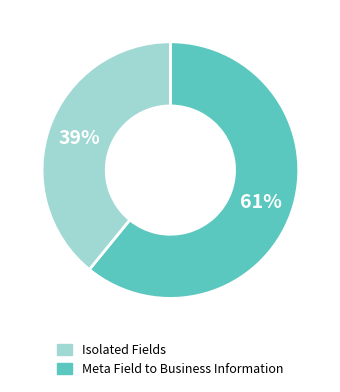

Which has a higher value, Isolated Fields or Meta Field to Business Information?

Isolated Fields